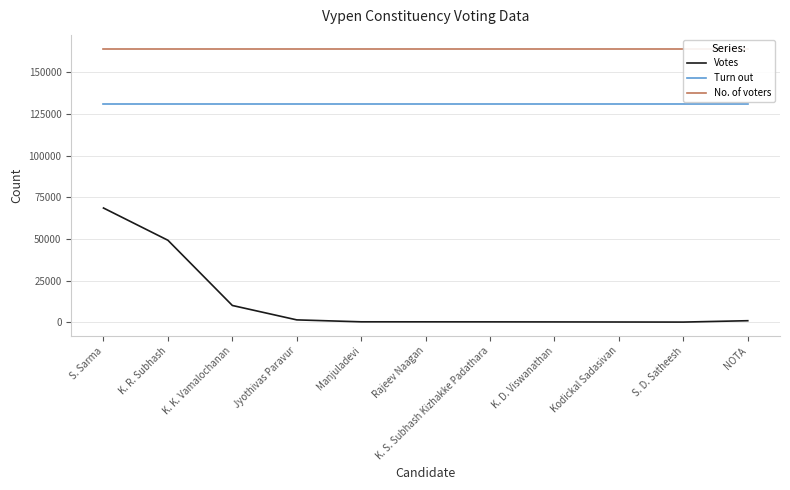

How many lines are shown in the chart?

3